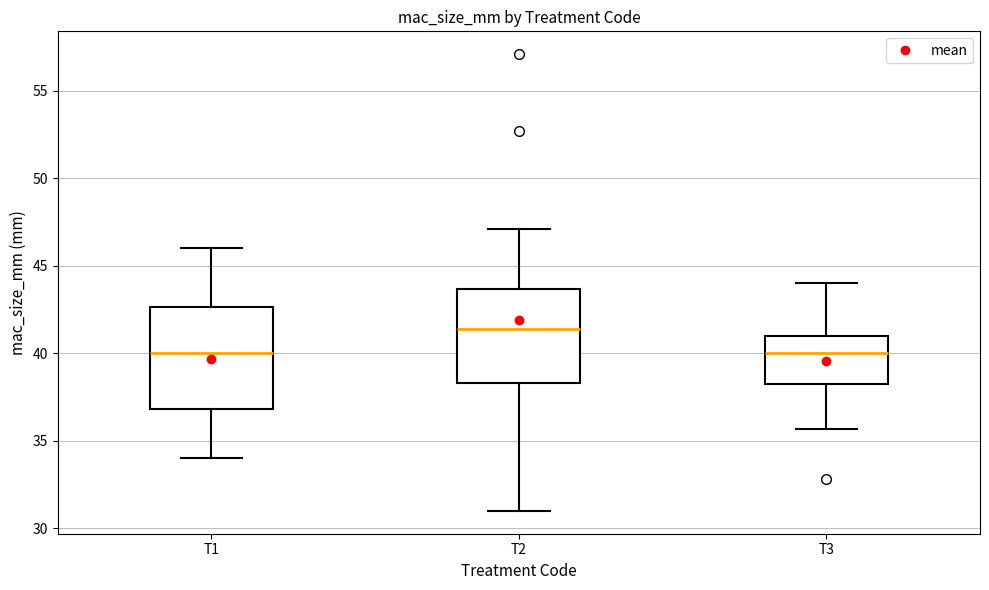

Comparing the boxes themselves (not the whiskers), which one is the tallest?

T1